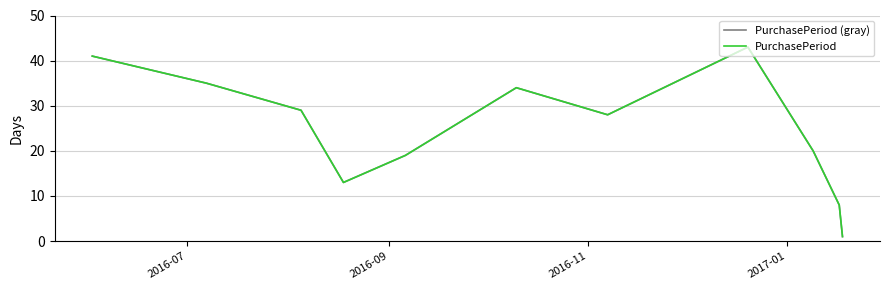

At which label does PurchasePeriod (gray) first exceed 28?

2016-07